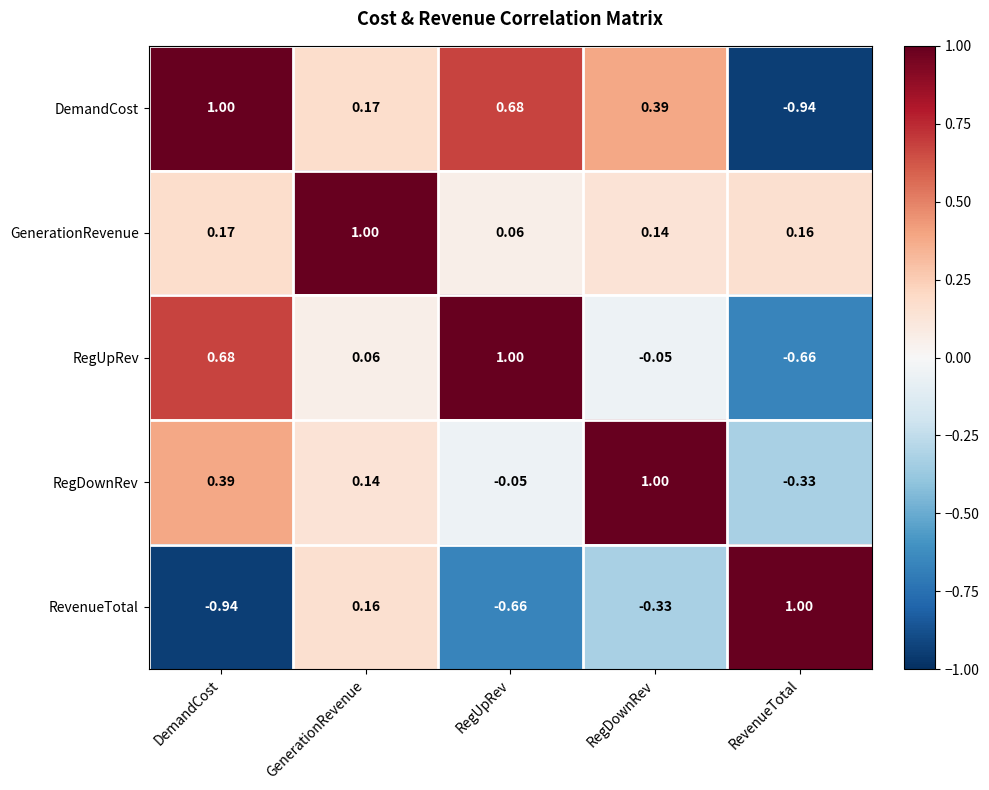

Where is RegDownRev nearest to the value 0?

RegUpRev